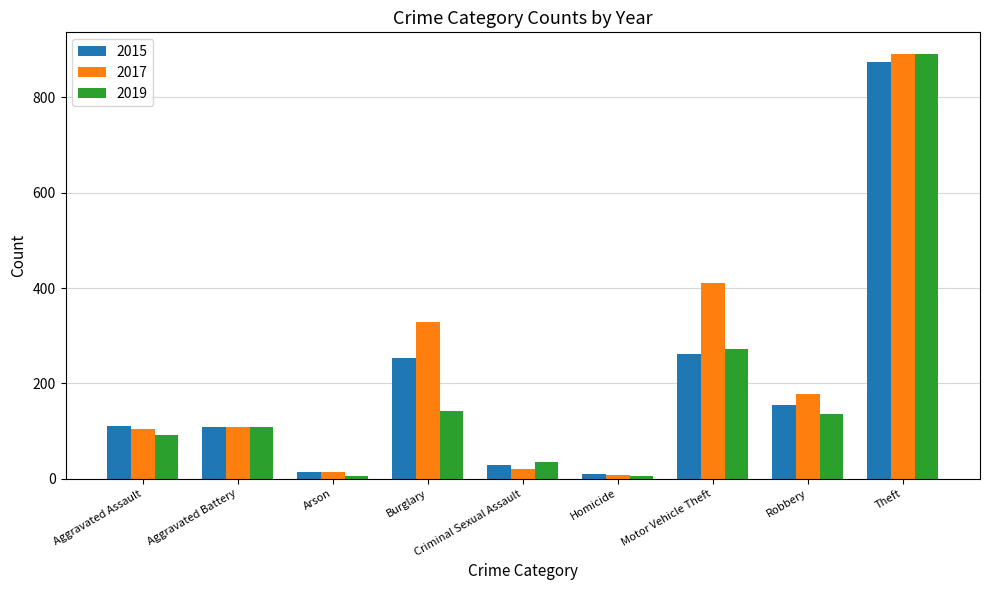

What is the smallest value displayed?

5